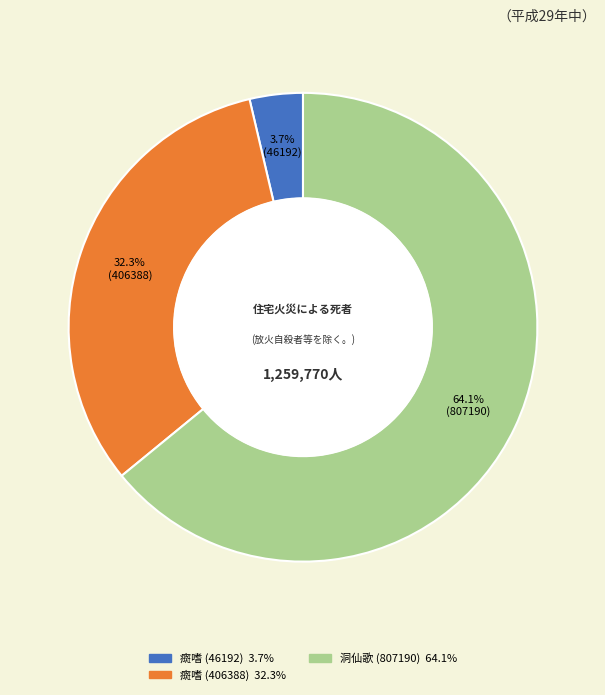

Is there any slice that represents more than half of the pie?

Yes